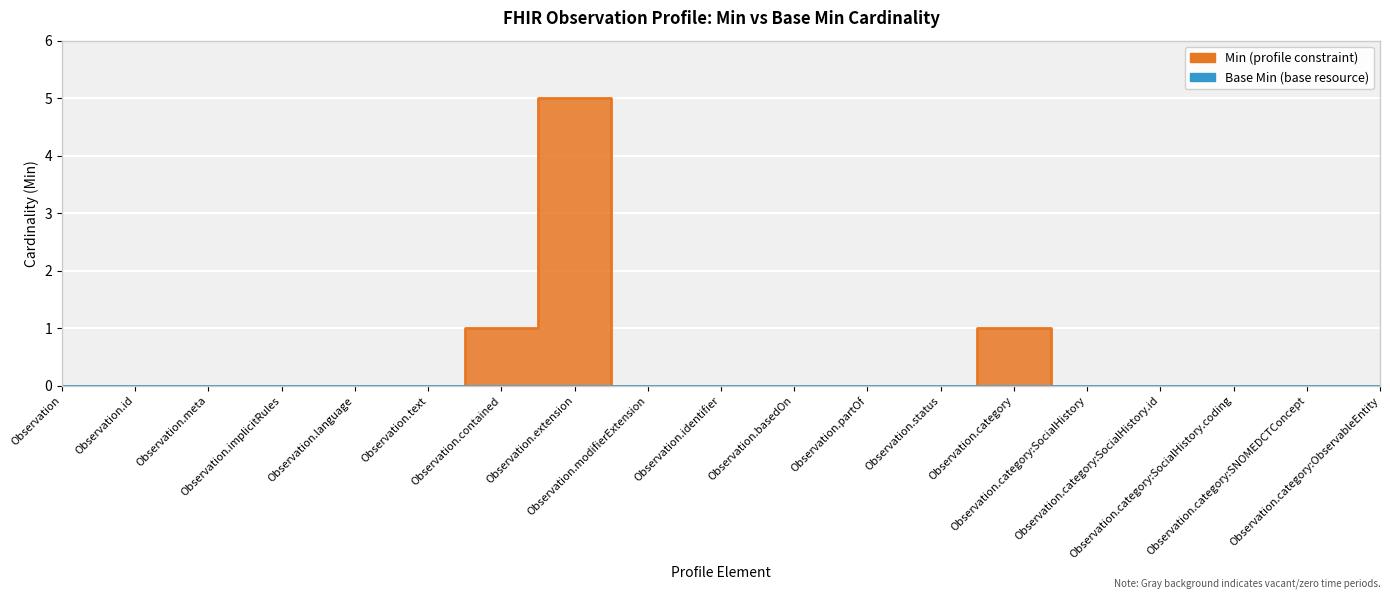

What is the label of the 5th point from the right?

Observation.category:SocialHistory